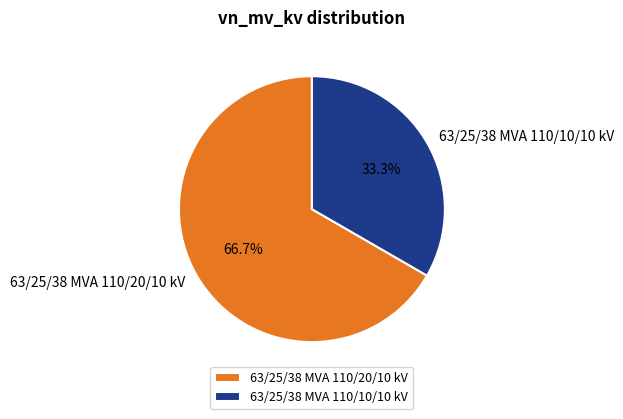

How much of the chart is everything except 63/25/38 MVA 110/10/10 kV?

66.7%